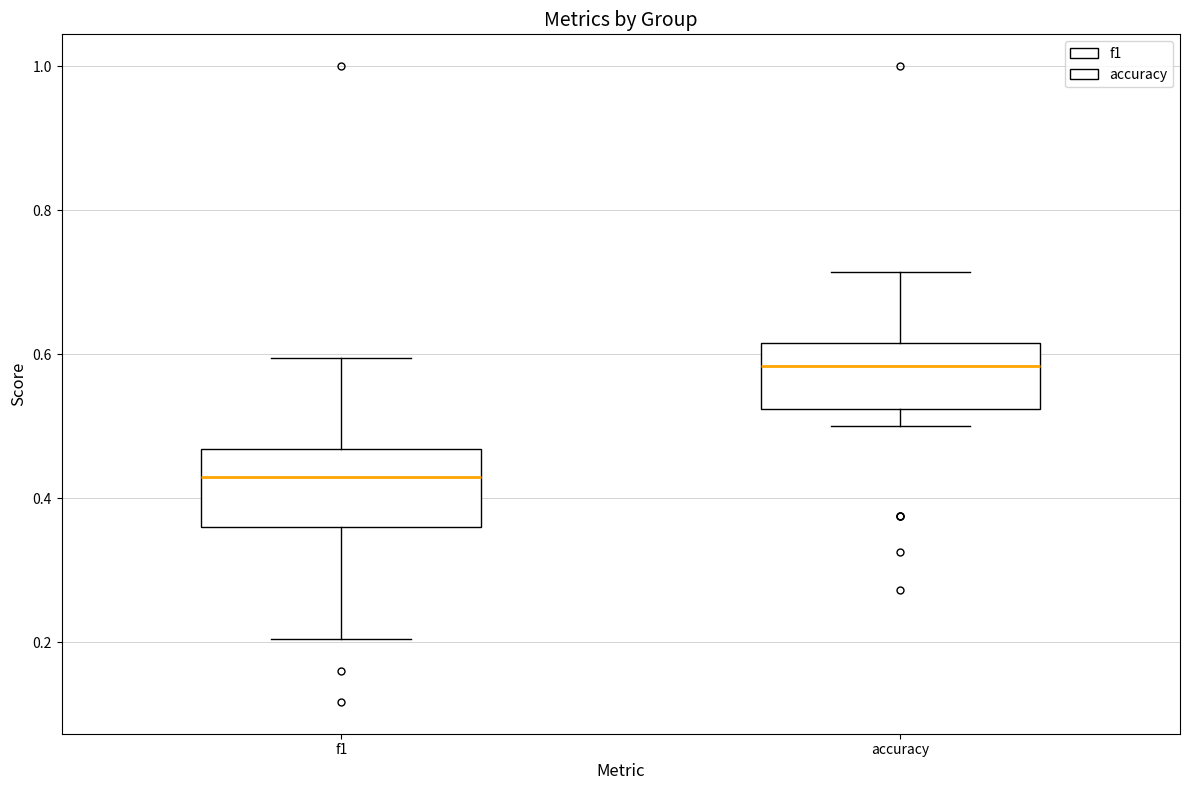

Reading left to right, transcribe this box plot: for each box, give where its median line is, the range the box spans, and where its two whiskers end, as read against the y-axis. The values are not printed on the chart, so give them approximately, as read against the axis.

f1: median 0.42, box 0.36 to 0.46, whiskers 0.20 to 0.60
accuracy: median 0.58, box 0.52 to 0.62, whiskers 0.50 to 0.72